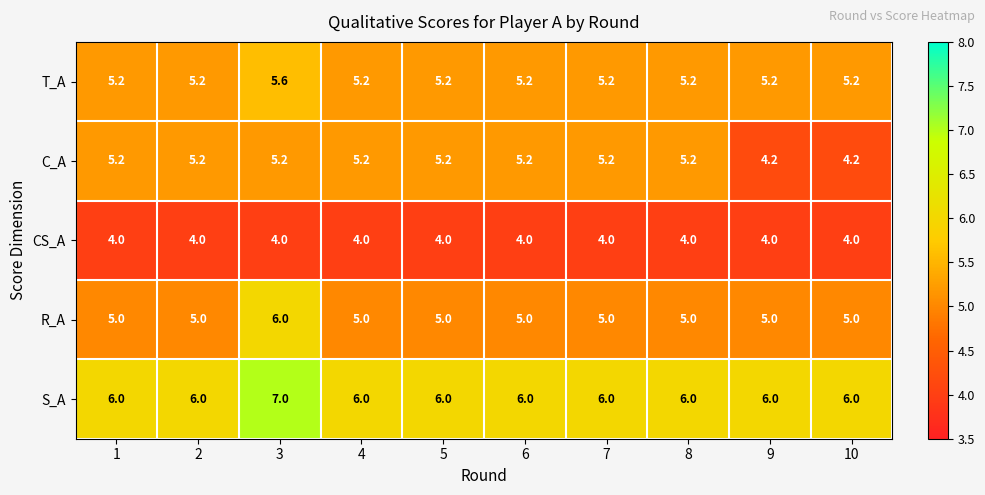

What is the average value of the S_A series?

6.1